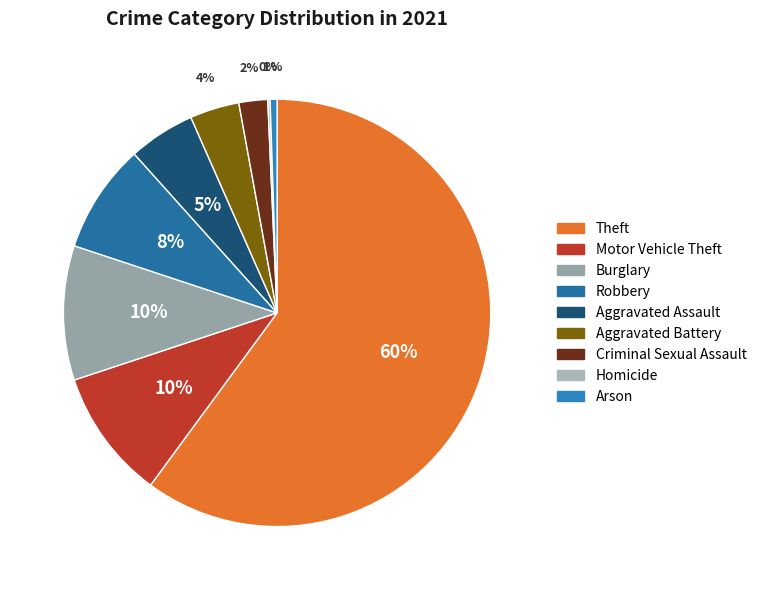

Is it true that Homicide is 1% of the pie?

False